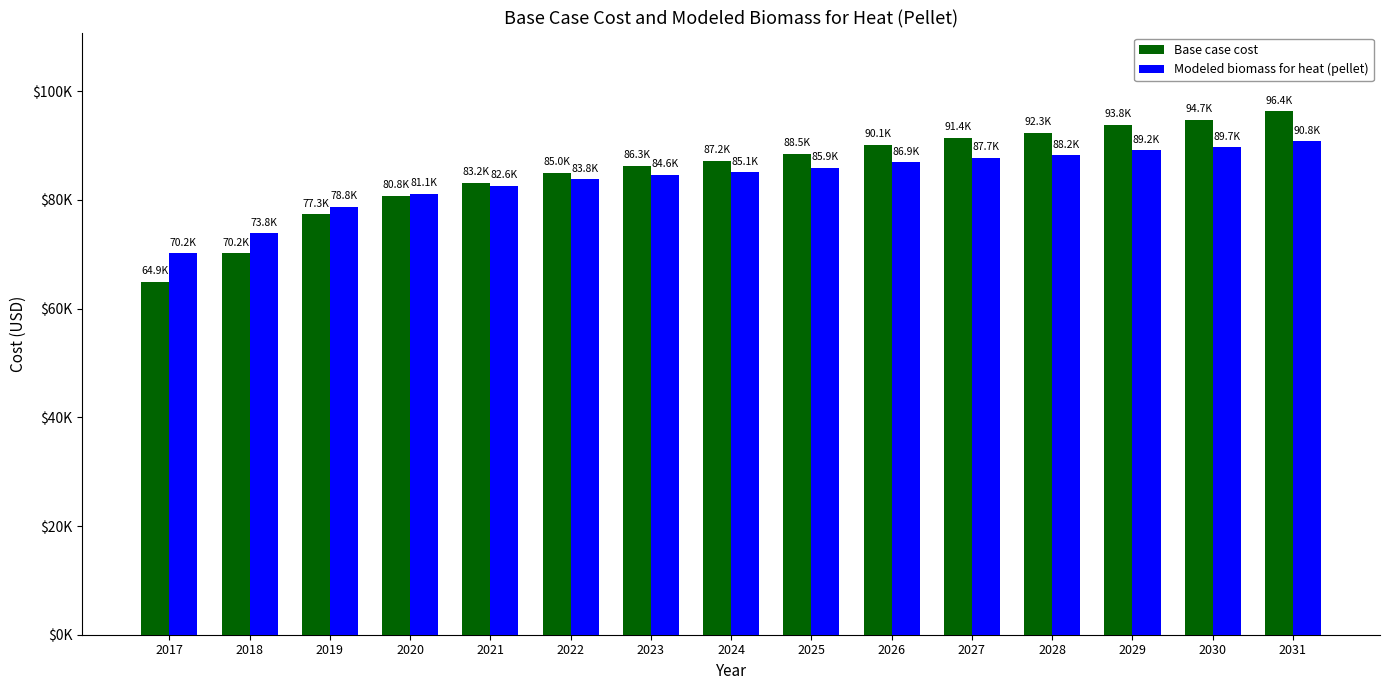

What are all the series names shown in the legend?

Base case cost, Modeled biomass for heat (pellet)